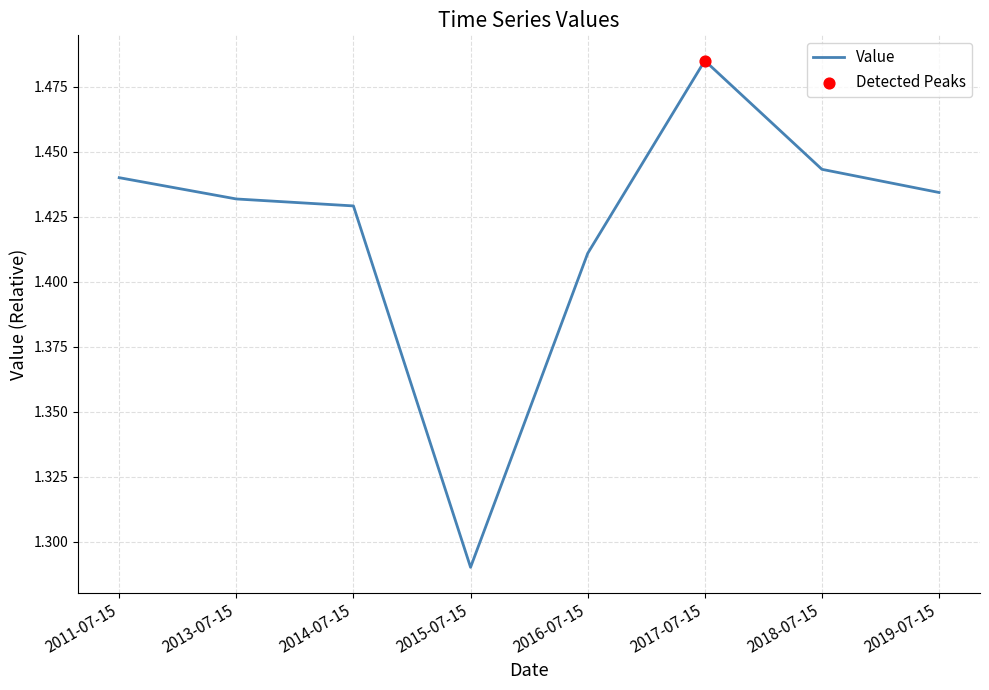

Between 2015-07-15 and 2018-07-15, which is larger?

2018-07-15